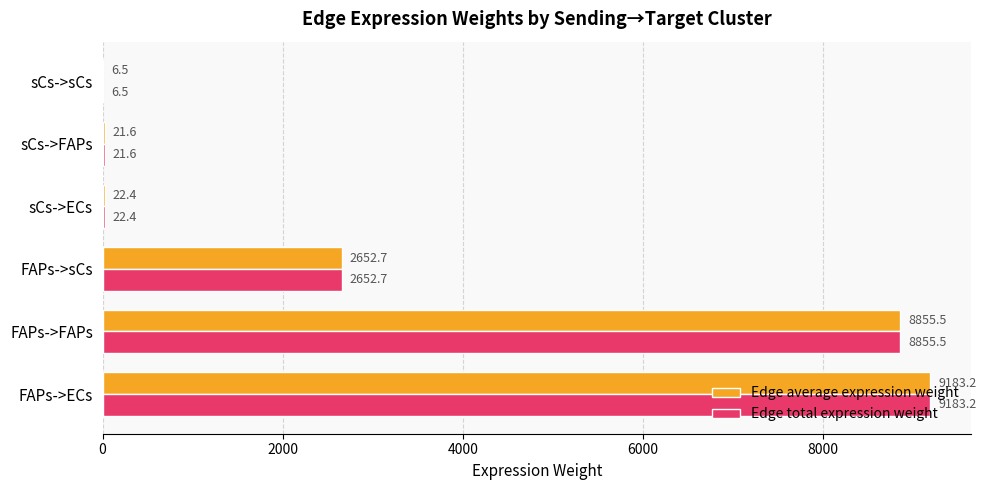

What is the maximum value shown in the chart?

9183.2